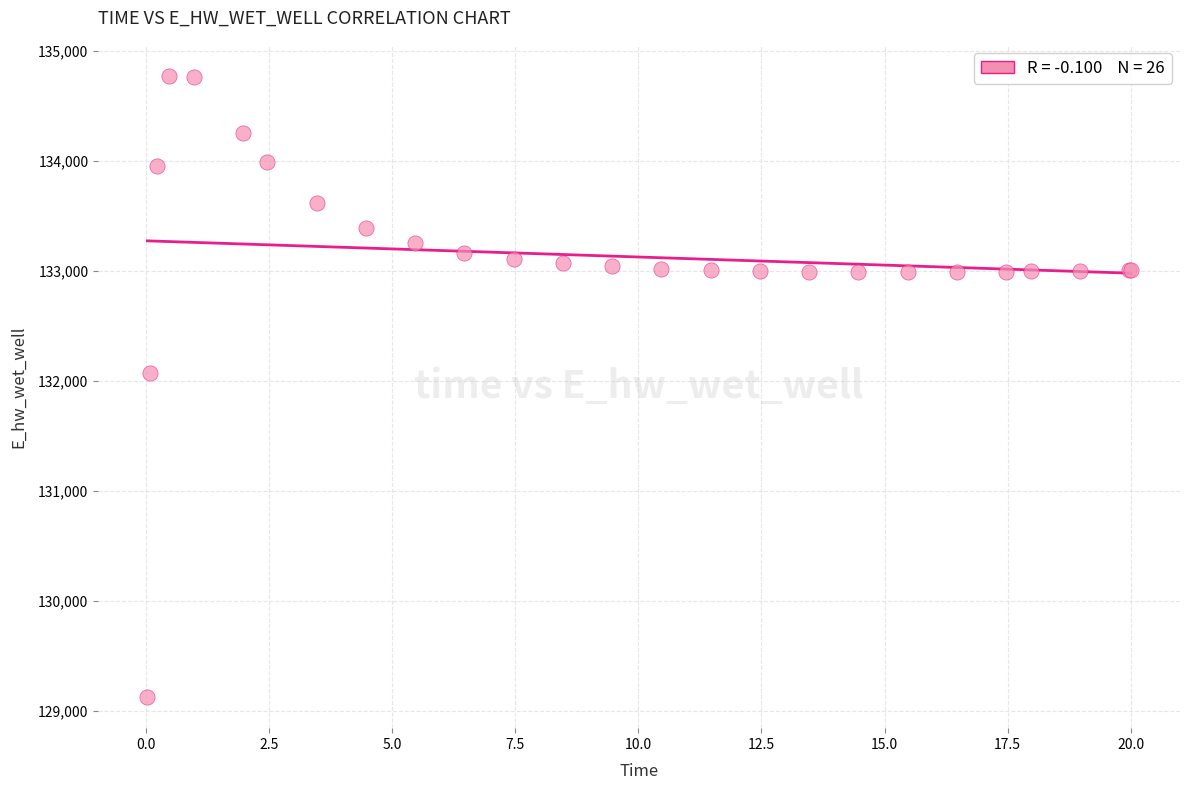

What Y value in the scatter plot is closest to 131949?

132072.4